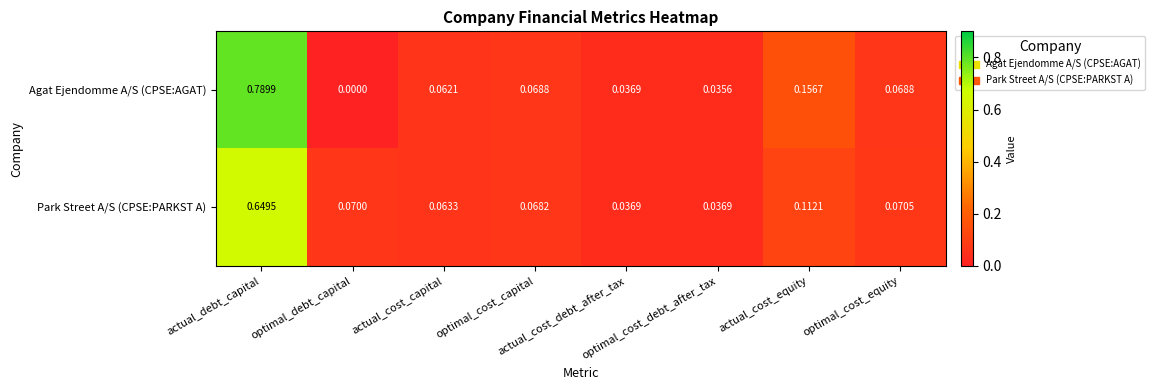

Rank the series by their average value, from highest to lowest.

Agat Ejendomme A/S (CPSE:AGAT), Park Street A/S (CPSE:PARKST A)